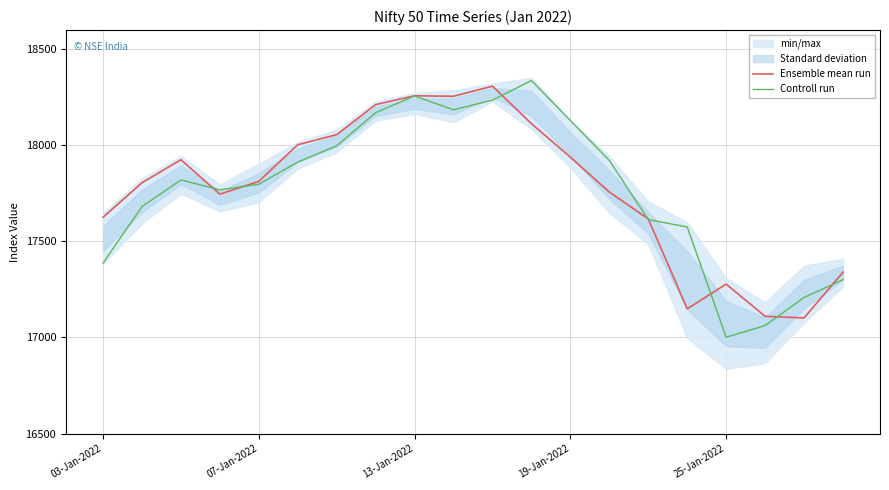

What is the difference between the Ensemble mean run values at 03-Jan-2022 and 13-Jan-2022?

632.1